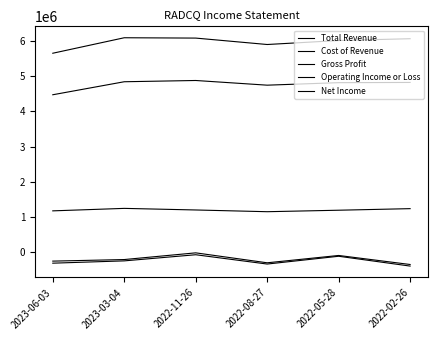

At which category is the sum across all series the highest?

2022-11-26